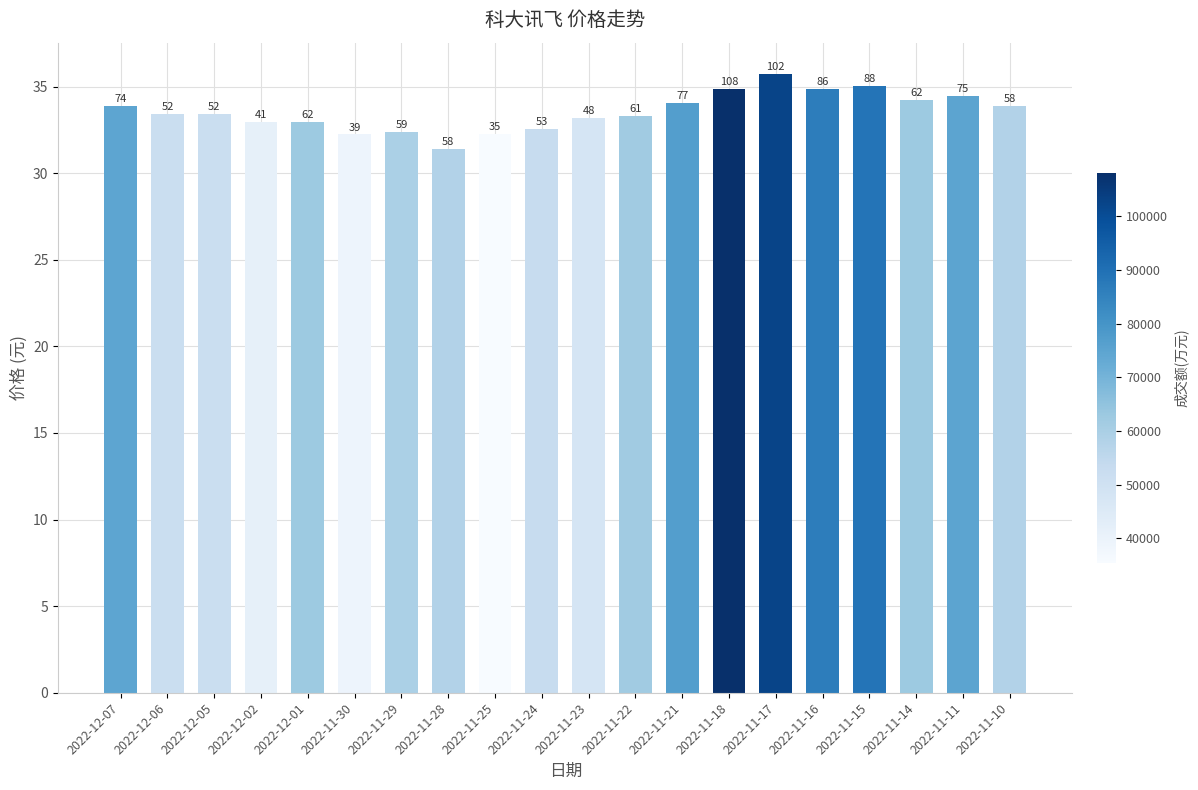

True or false: the data shows 44.2 at 2022-11-23.

False